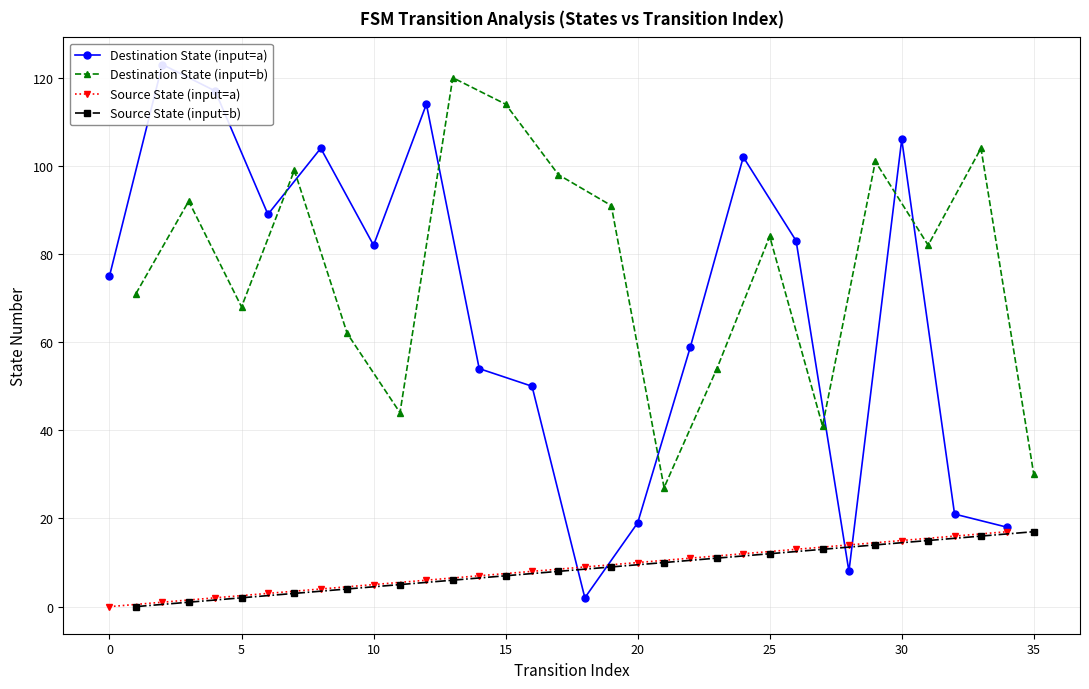

True or false: Destination State (input=a) and Destination State (input=b) intersect in this chart.

True